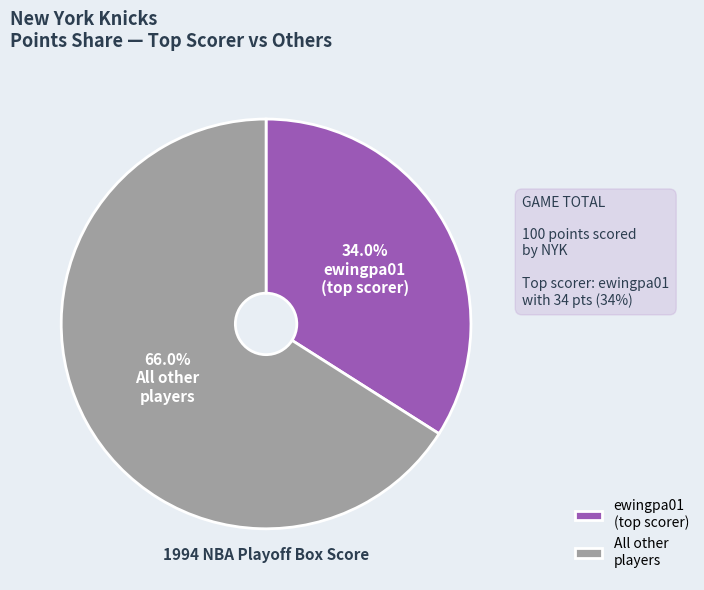

What portion of the pie excludes All other players?

34.0%